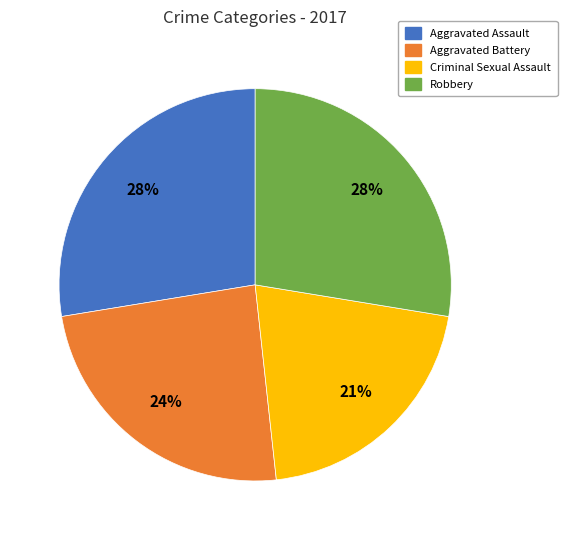

Is there any slice that represents more than half of the pie?

No